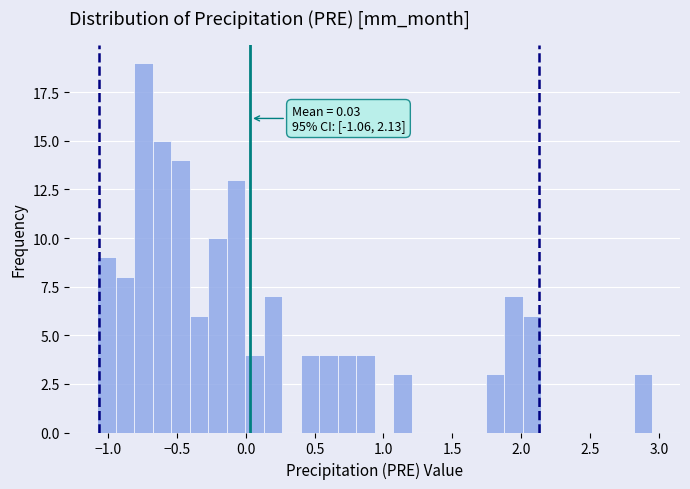

Read against the x-axis, roughly where is the centre of the tallest bar?

-0.75